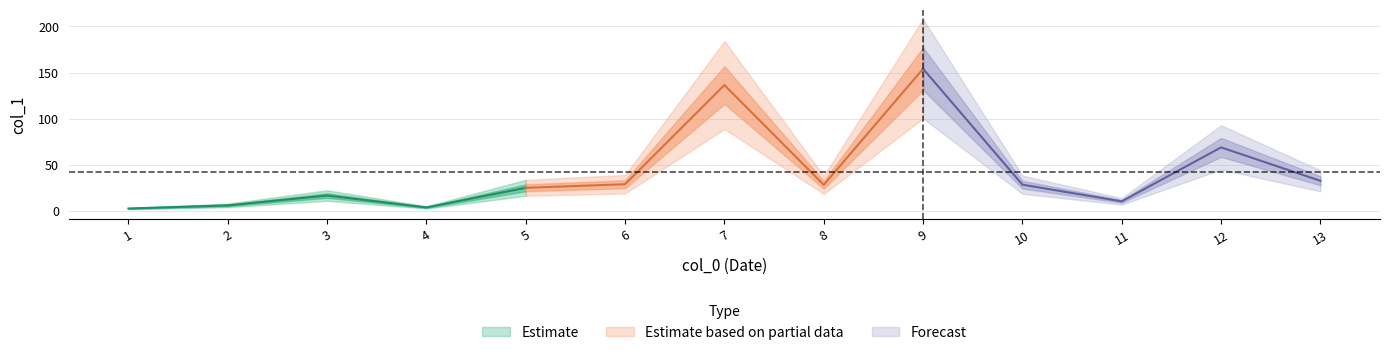

Which label corresponds to the largest value in the chart?

9